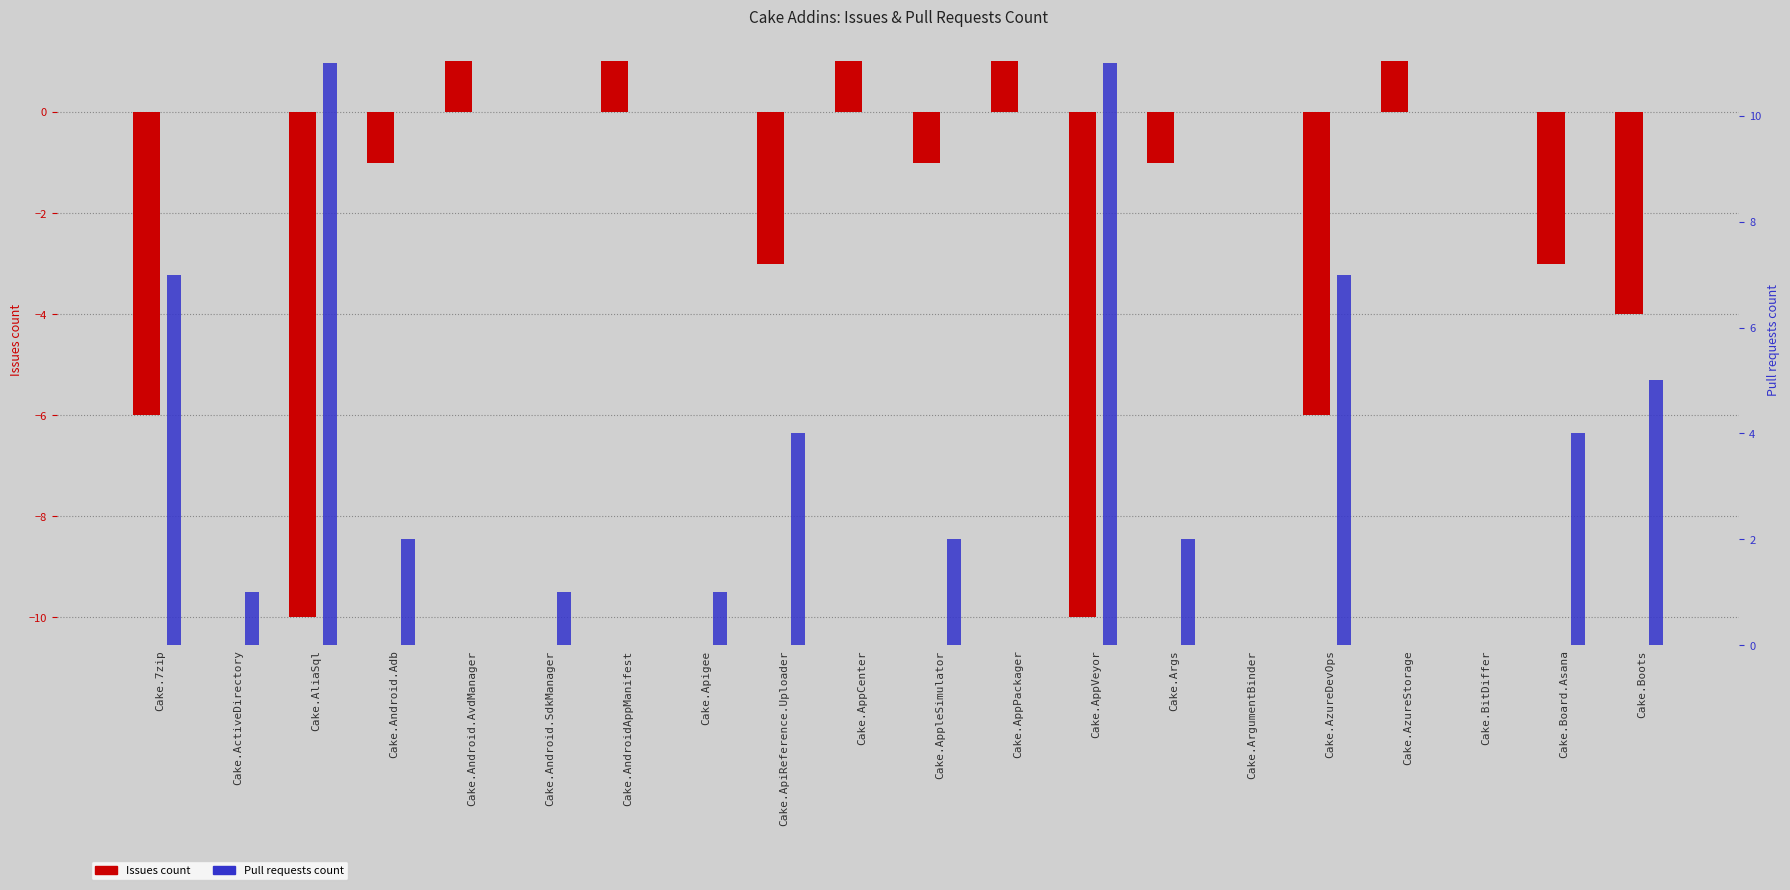

What are all the series names shown in the legend?

Issues count, Pull requests count